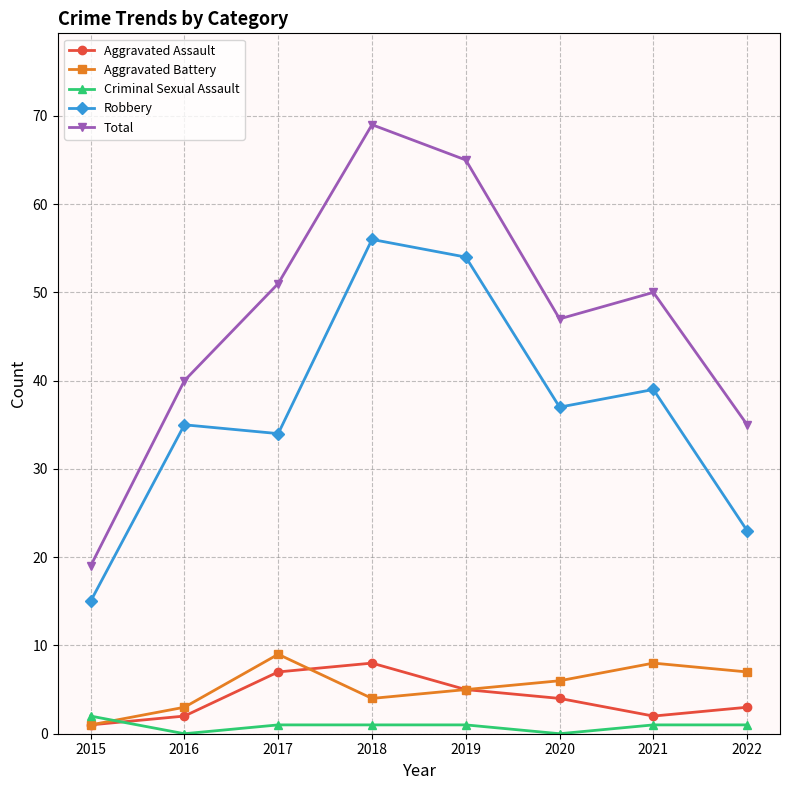

At how many categories does at least one series exceed 6?

8